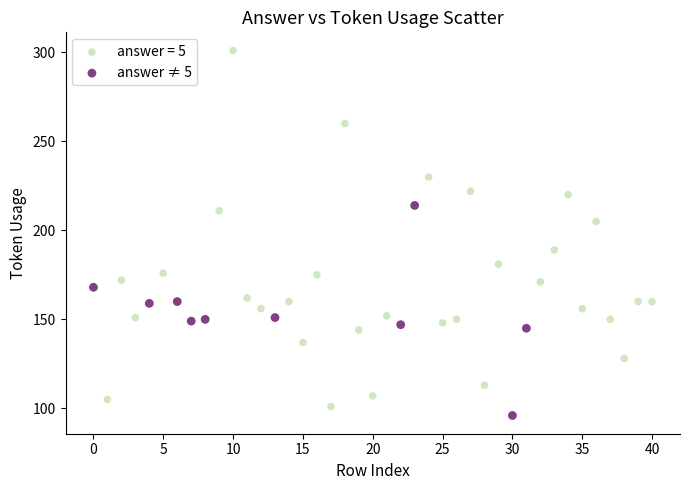

Which series reaches the maximum Y coordinate?

answer = 5